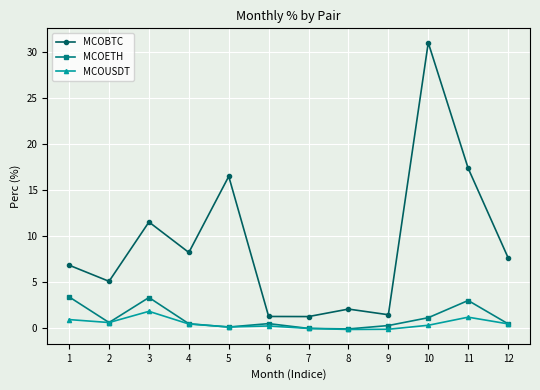

What is the value of the MCOBTC point at the 7th from the left?

1.3